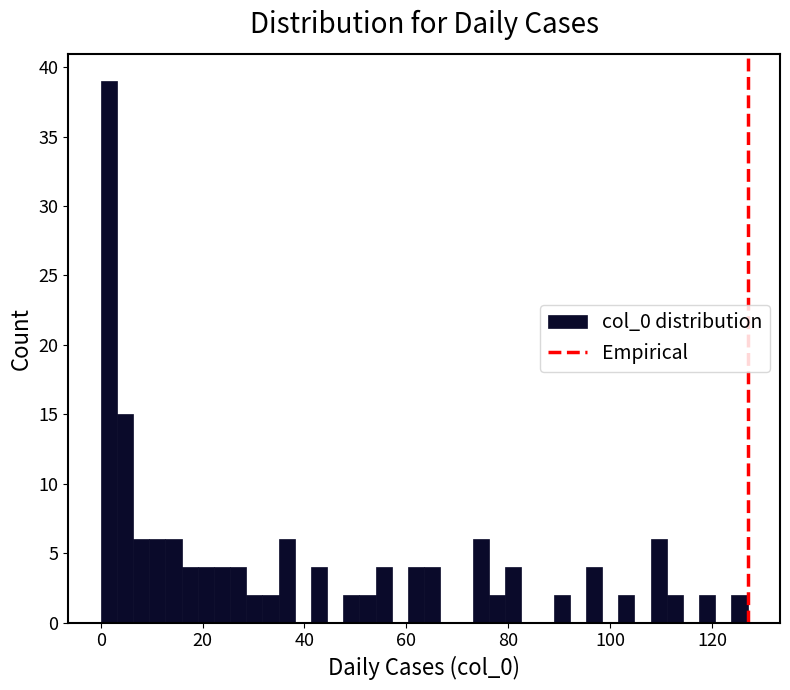

Read against the x-axis, roughly where is the centre of the tallest bar?

2